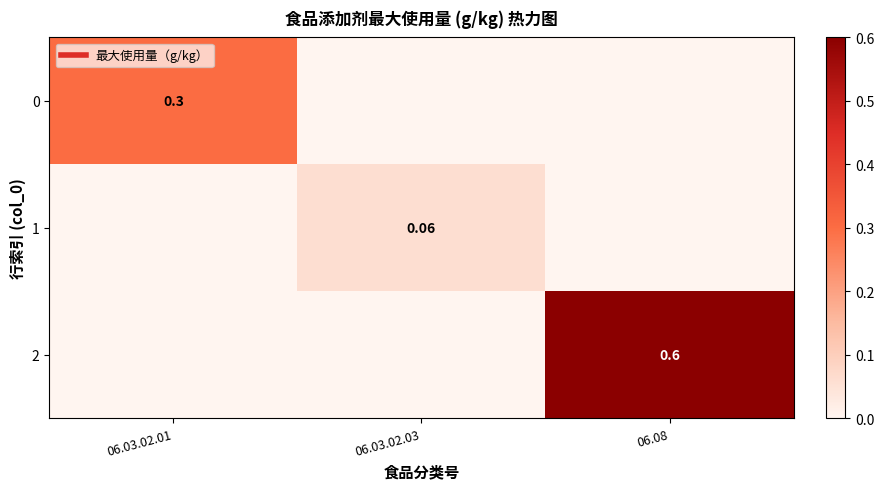

Count the number of data series in this chart.

3